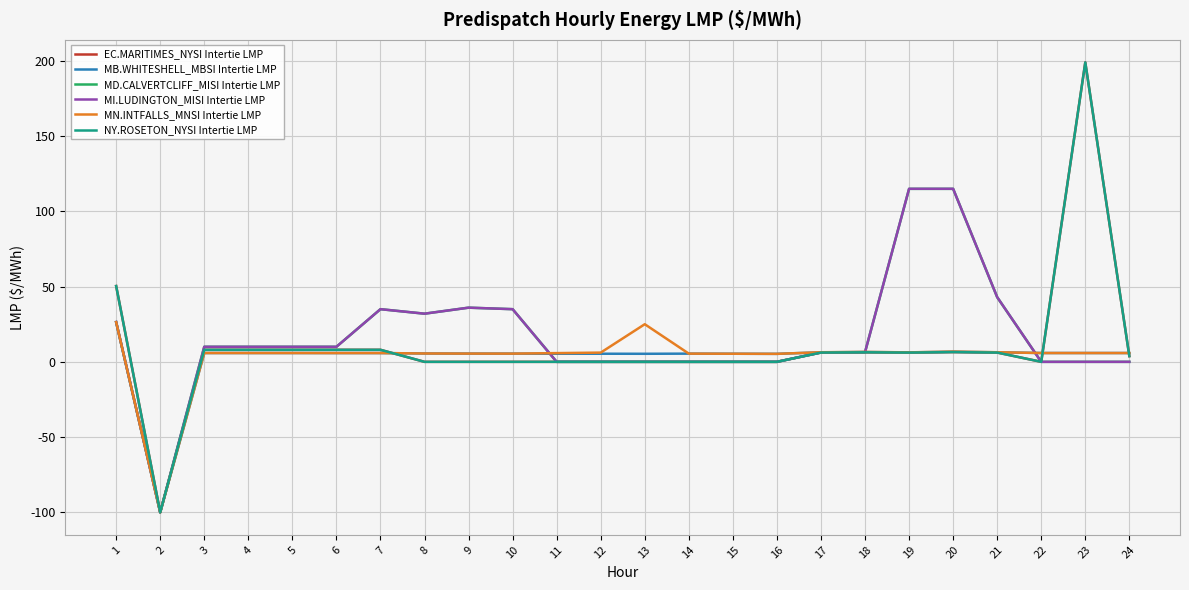

Where is the first local minimum for MI.LUDINGTON_MISI Intertie LMP?

2